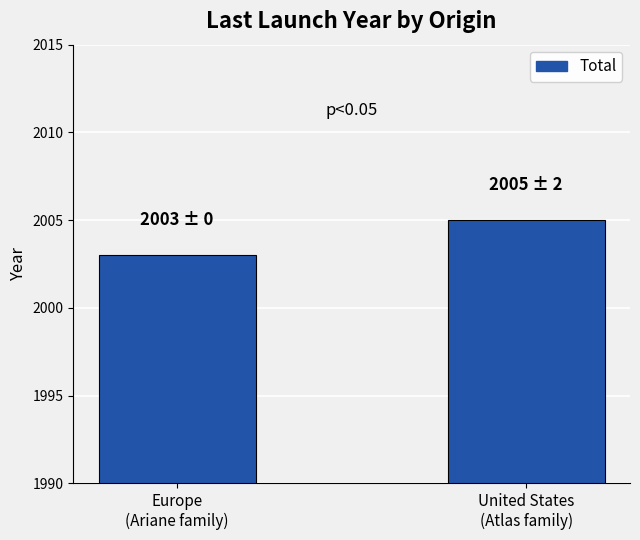

Reading right to left, extract all data points from this chart.

United States
(Atlas family)=2005	Europe
(Ariane family)=2003